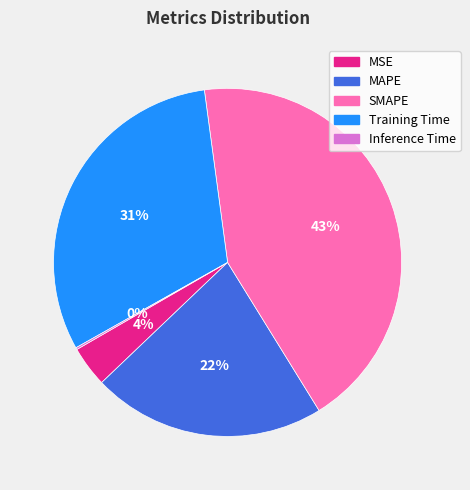

What is the largest slice in the pie chart?

SMAPE